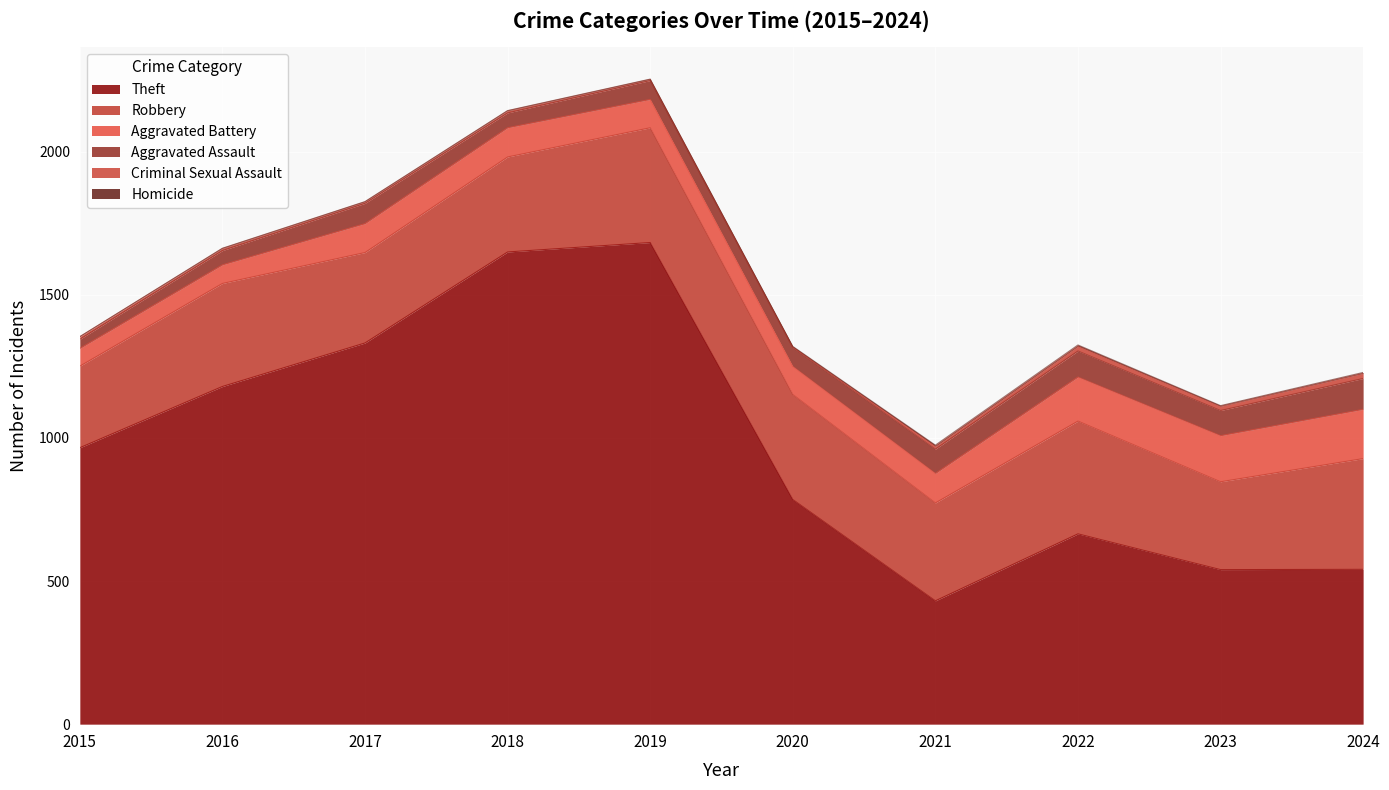

True or false: Theft and Homicide intersect in this chart.

False